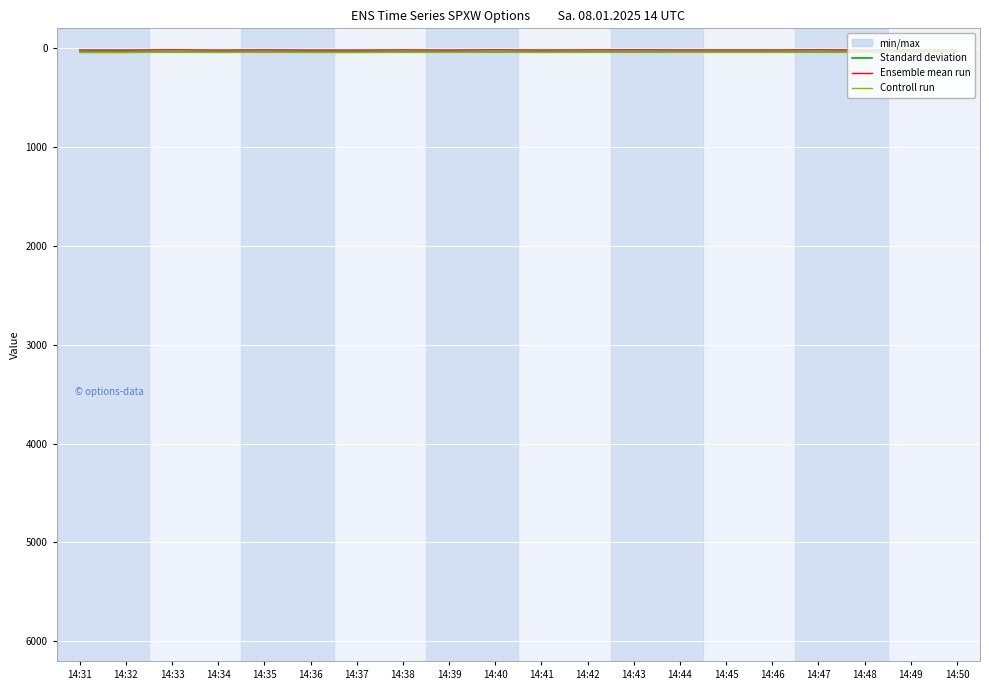

Where is the first local maximum for Controll run?

14:32